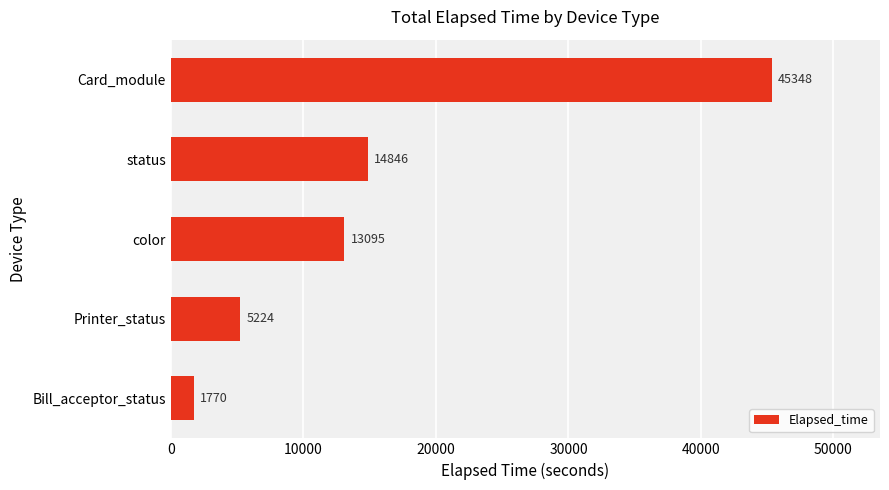

True or false: the data shows 45348 at Card_module.

True